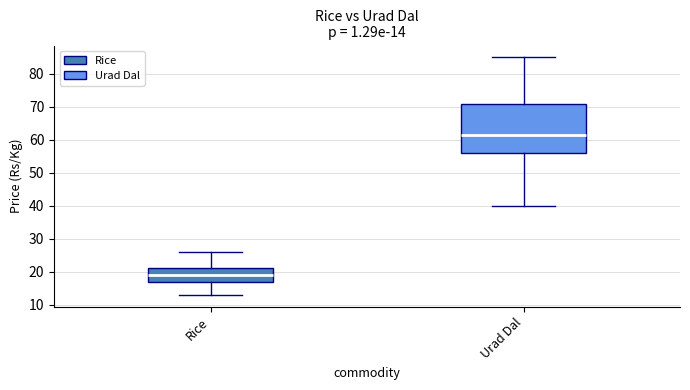

Which box's median line is the lowest?

Rice